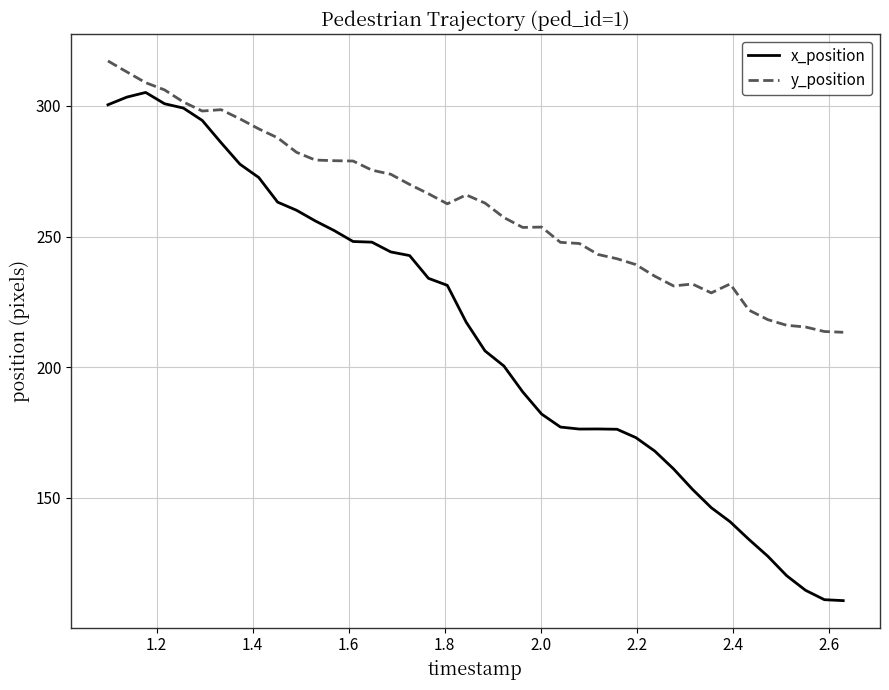

True or false: x_position and y_position cross at least once.

False